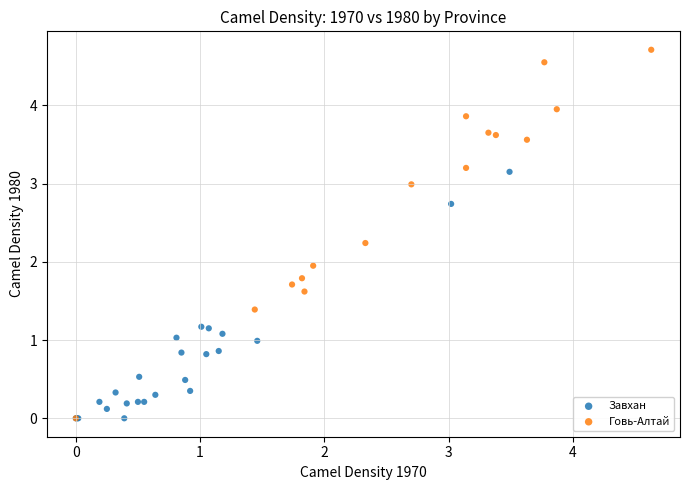

Which series contains the highest Y value?

Говь-Алтай